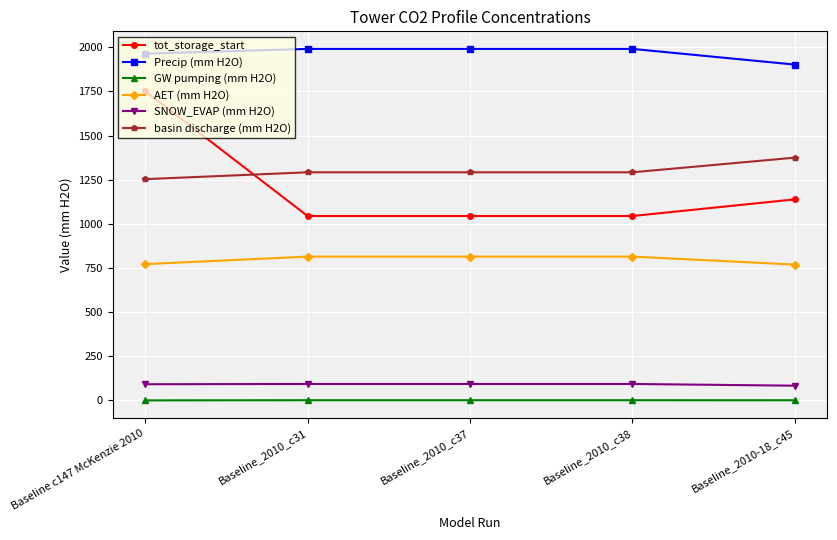

What is the highest value of the tot_storage_start series?

1751.6